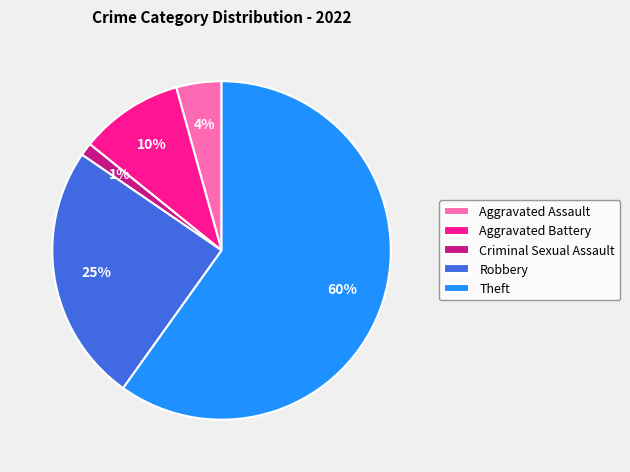

Count the number of slices in the pie.

5